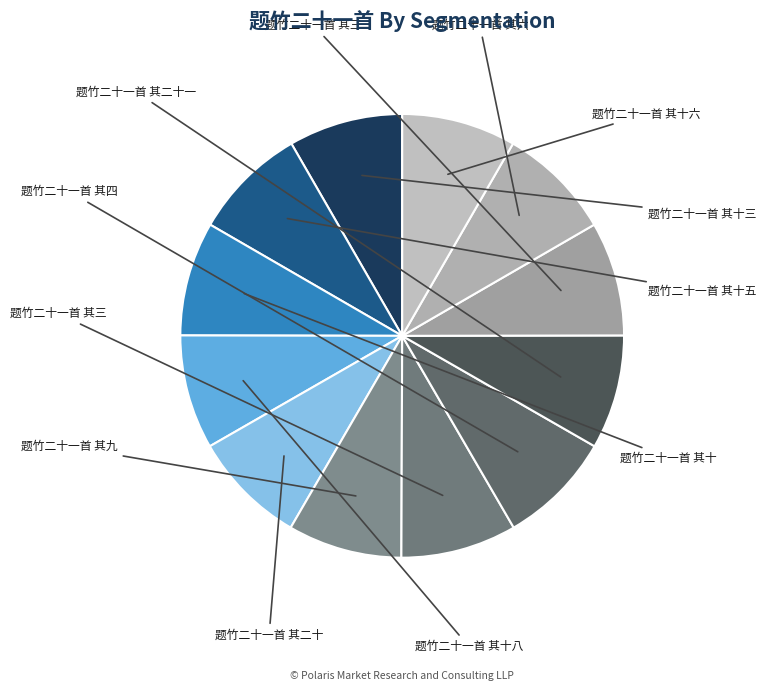

To the nearest percent, what is the average slice percentage?

8%